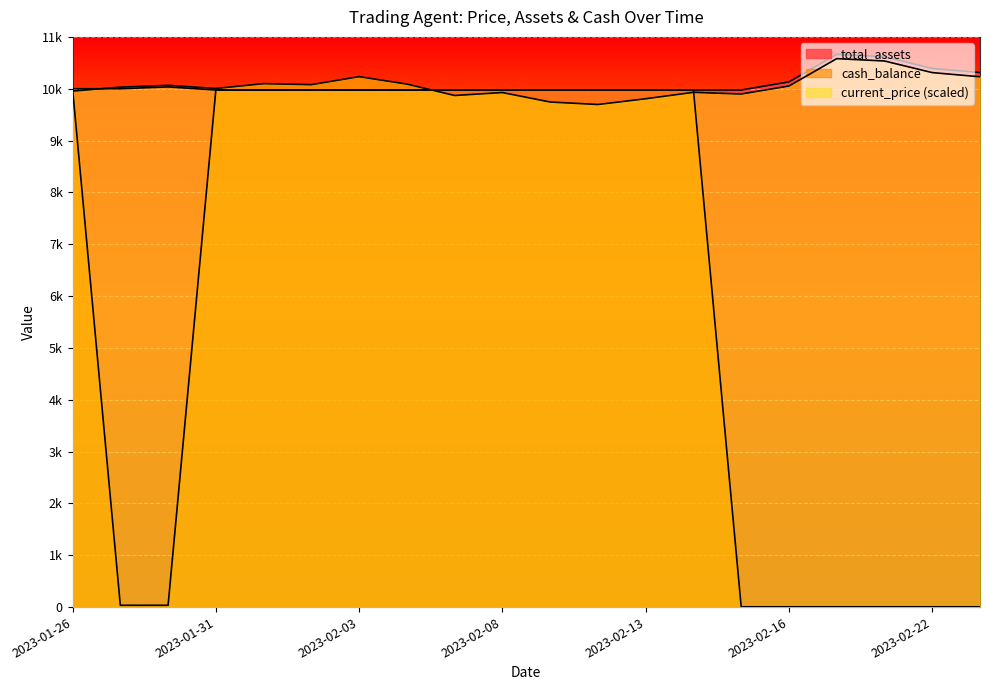

What is the label of the 20th point from the left?

2023-02-23